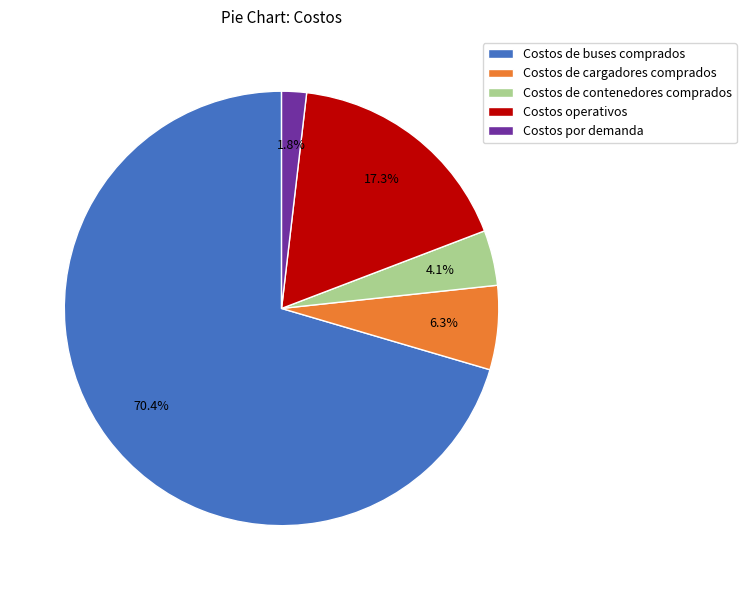

Which category has the biggest portion of the pie?

Costos de buses comprados